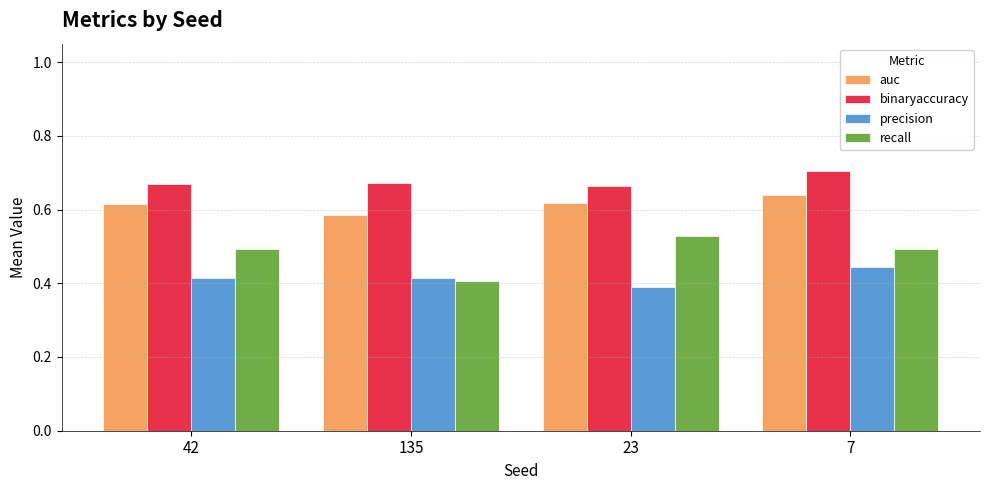

How many auc values are between 0 and 1?

4